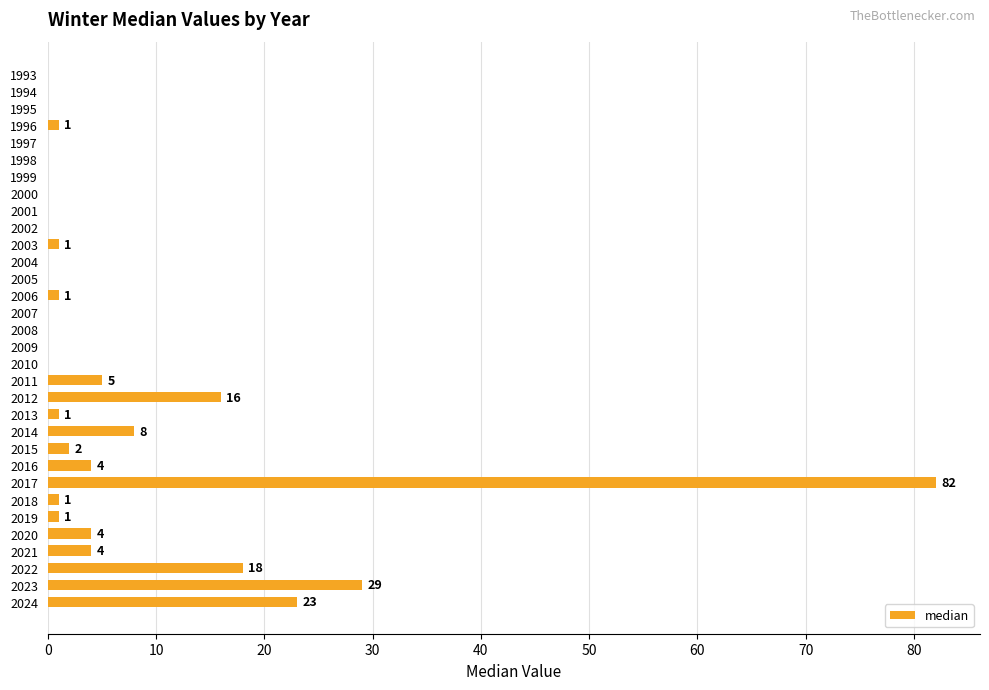

What is the maximum value shown in the chart?

82